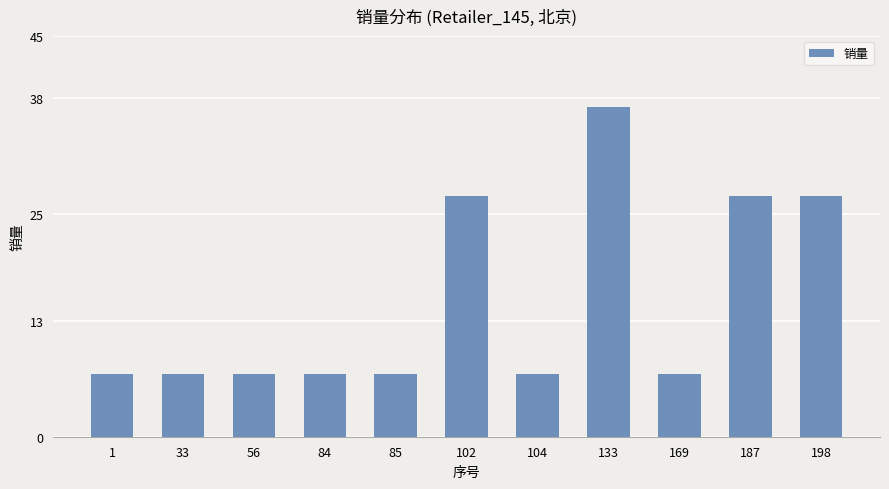

How many series are shown in this chart?

1